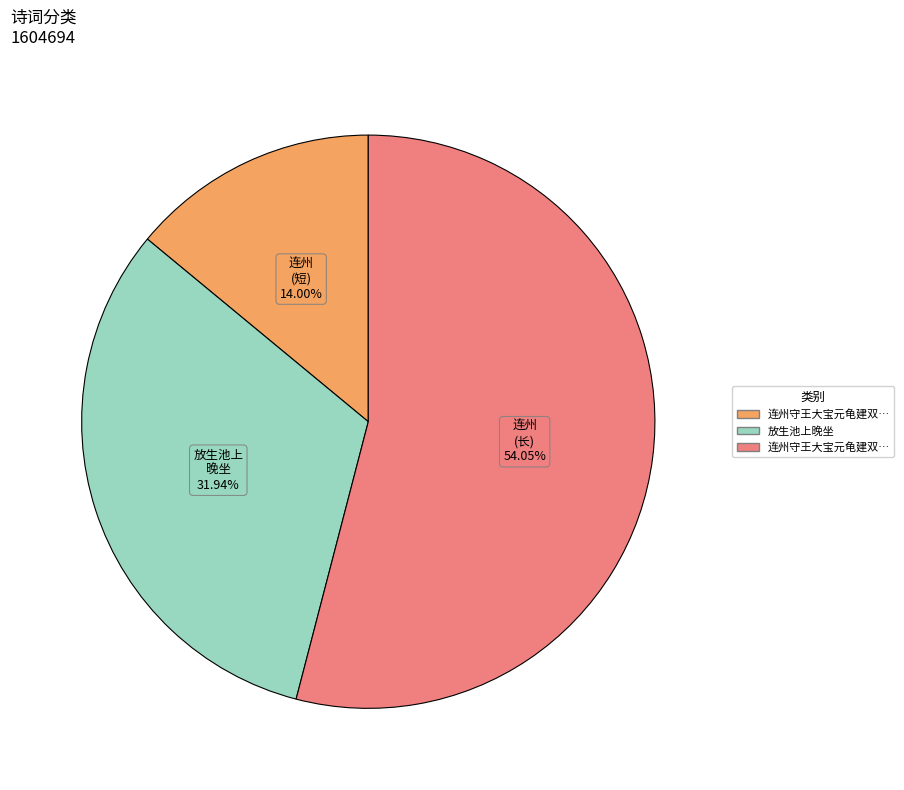

Does any single category account for the majority?

Yes